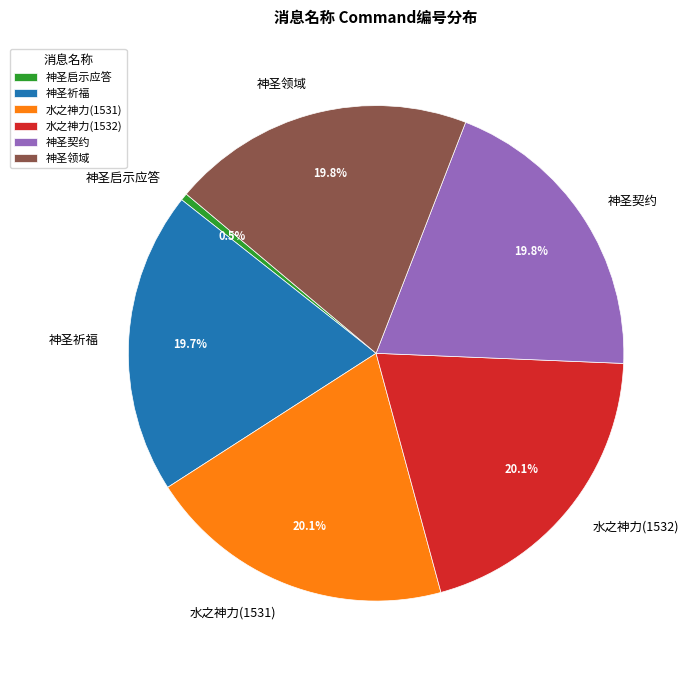

To the nearest percent, what portion does 水之神力(1531) represent?

20%